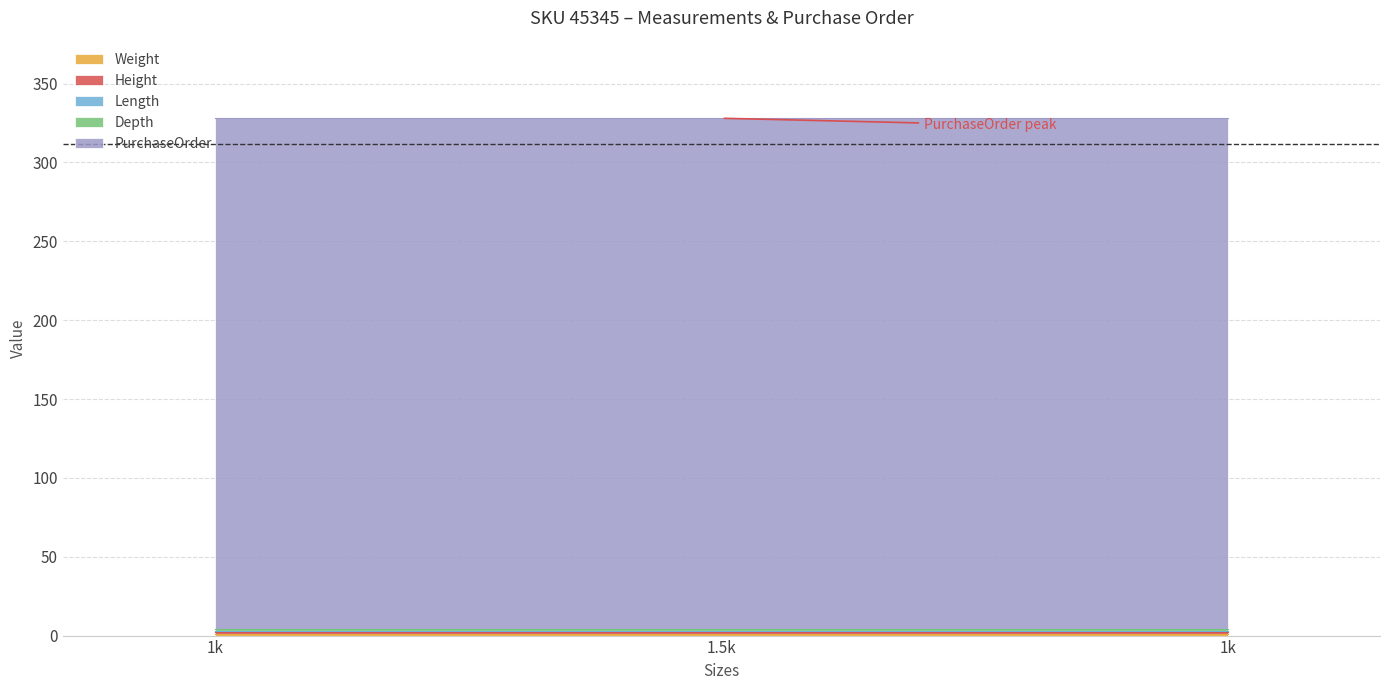

At how many categories does at least one series exceed 147?

3